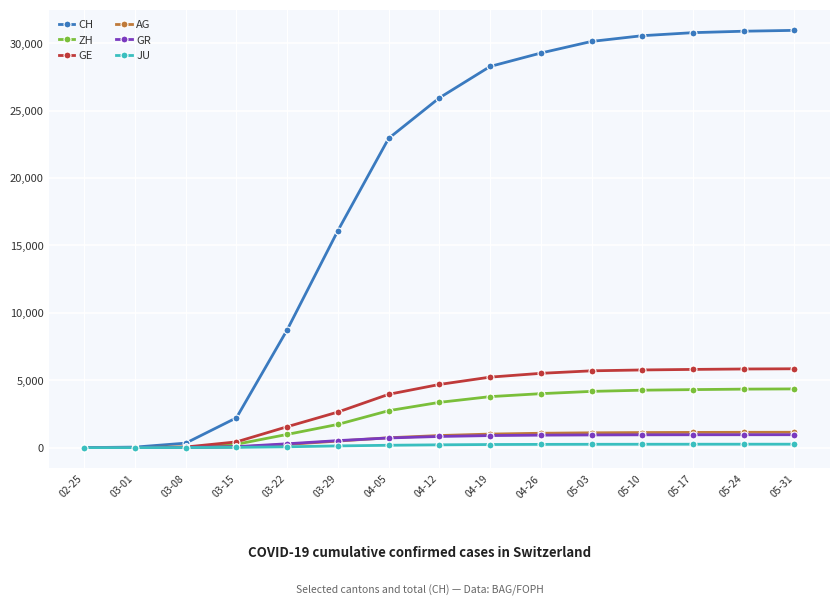

The value of AG at 04-19 is 1004. True or false?

True